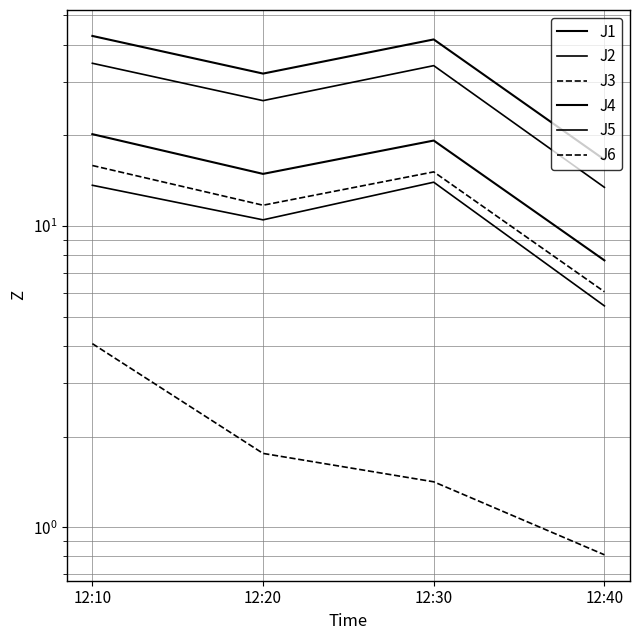

True or false: J5 and J6 cross at least once.

False